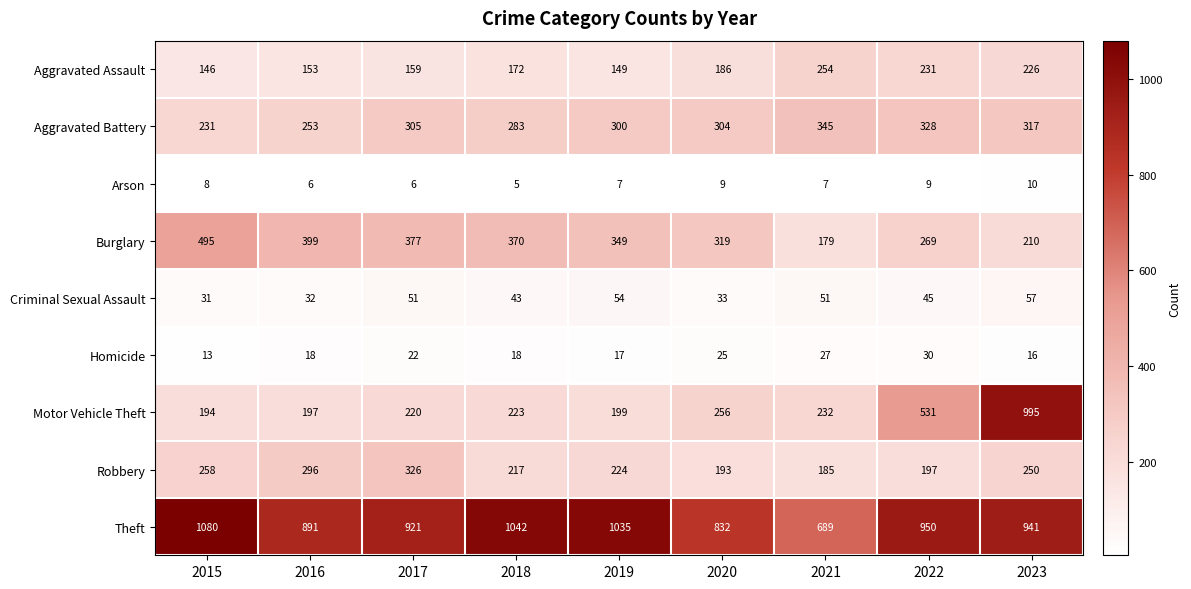

What is the difference between the second highest and second lowest values in the Burglary series?

189